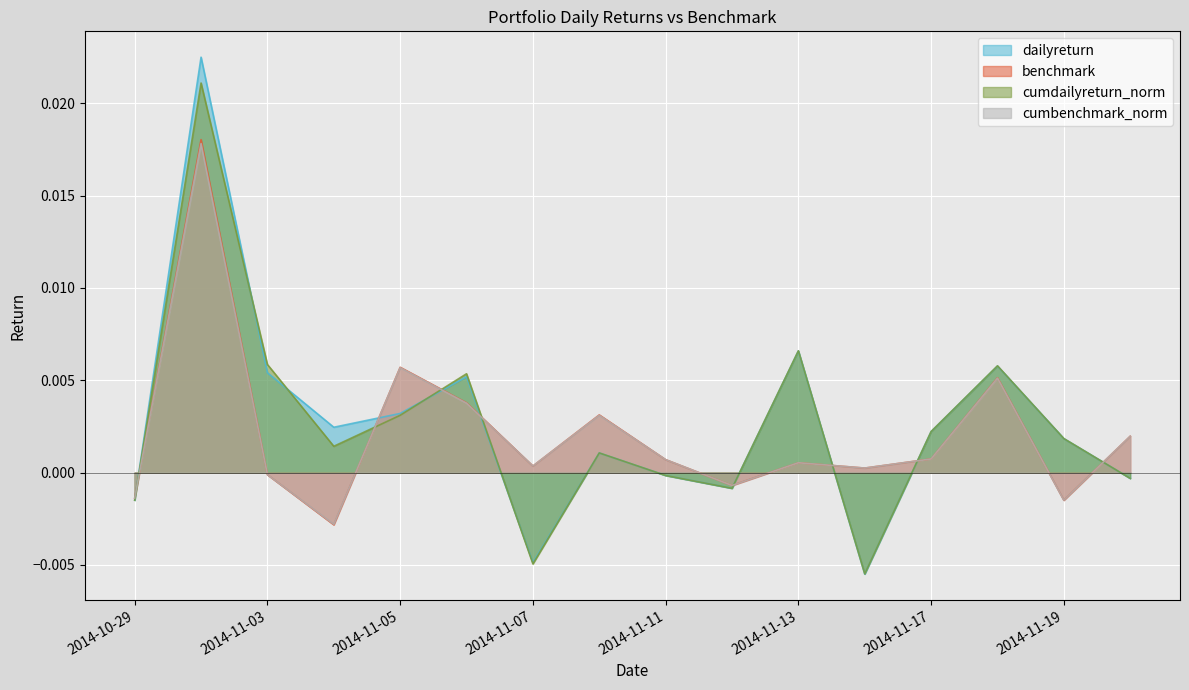

How many values in benchmark are above zero?

11